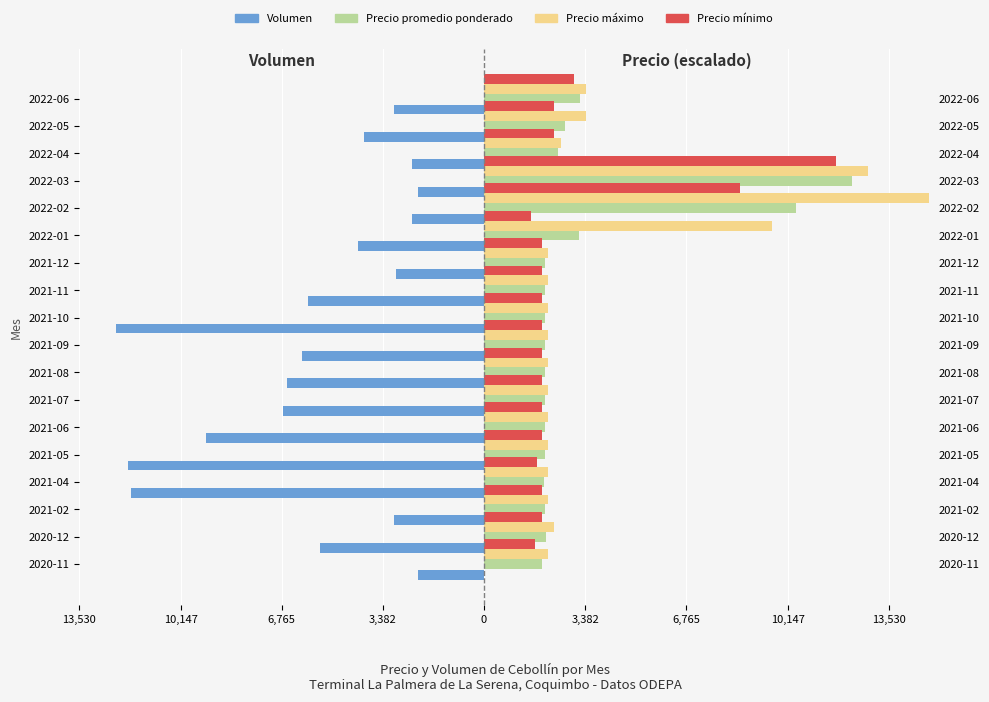

True or false: Precio máximo has a value of 816.3 at 2021-10.

False